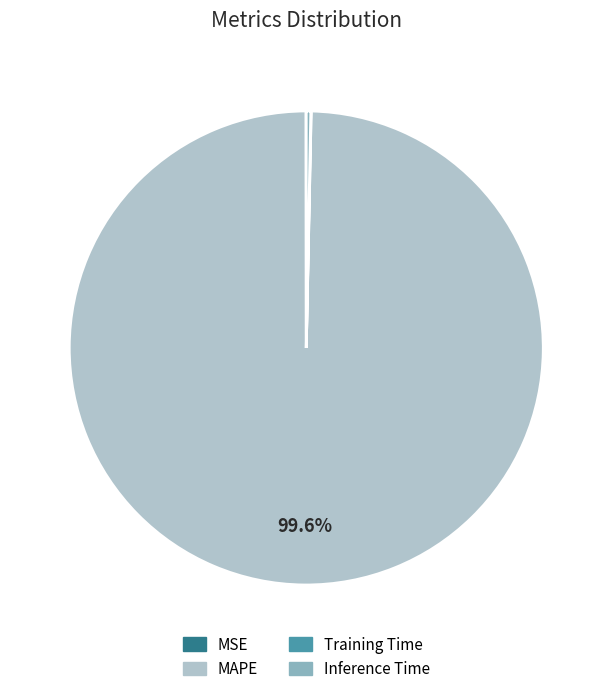

What is the majority slice?

MAPE